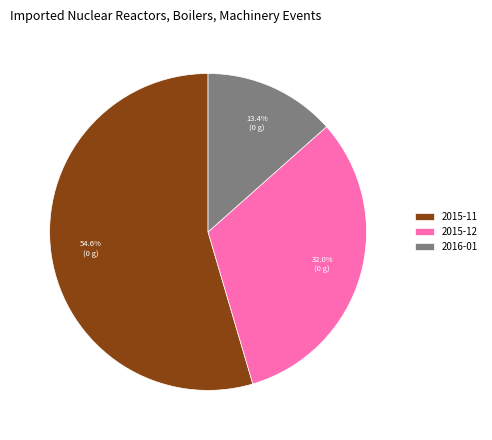

Approximately how many times larger is the value at 2016-01 compared to 2015-12?

0.4